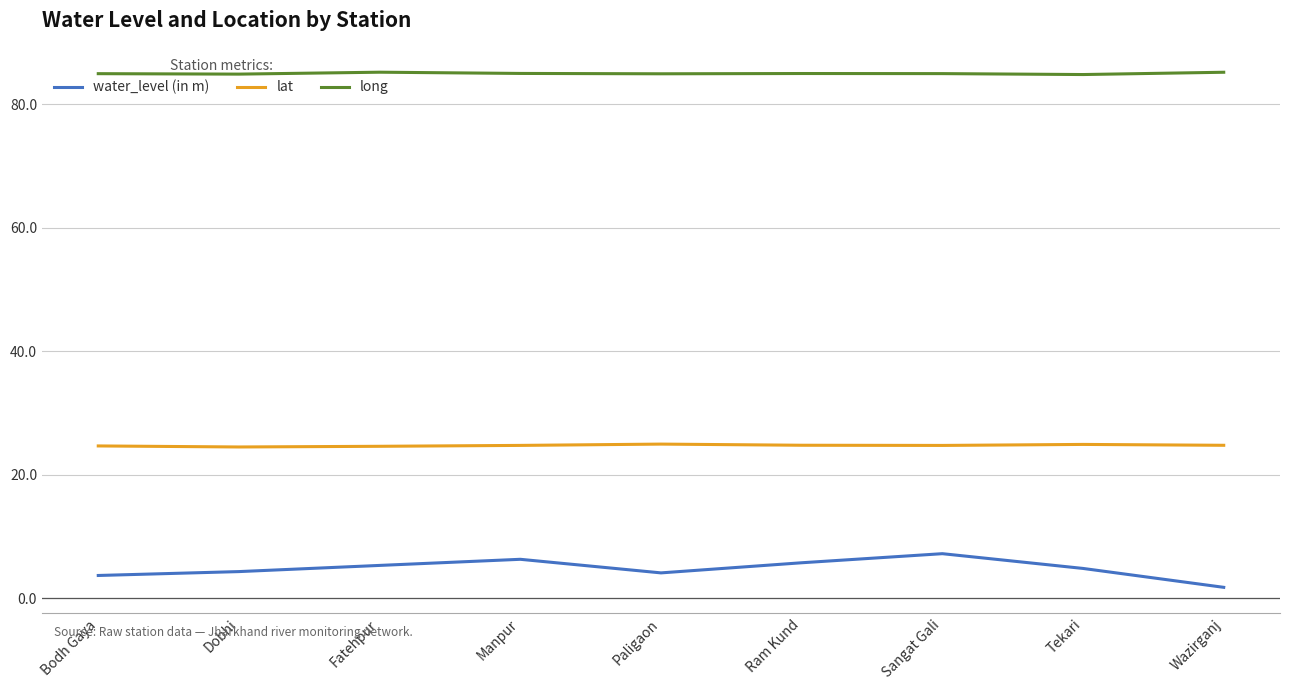

Is it true that long equals 142.4 at Tekari?

False